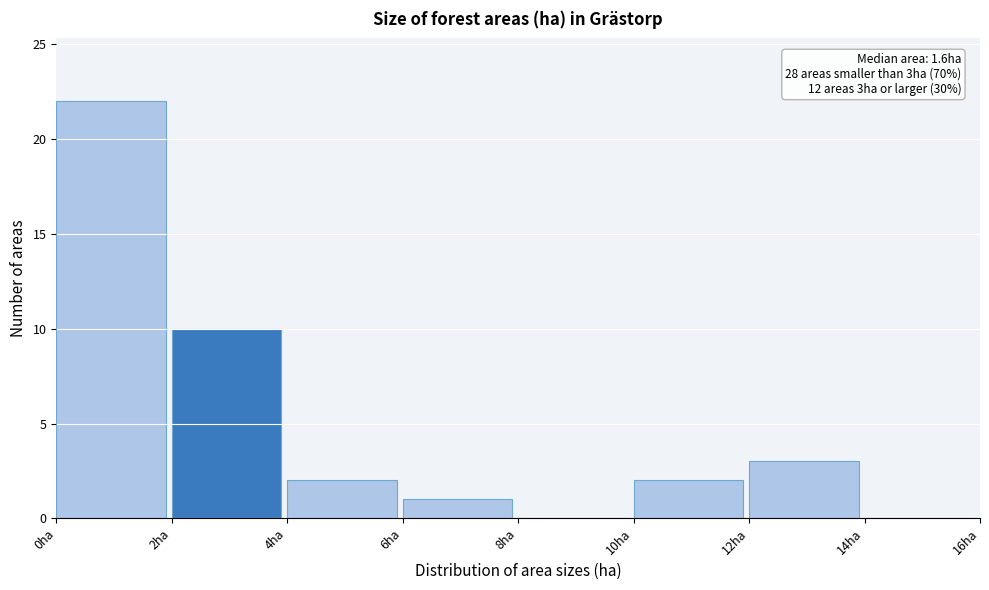

Which range on the x-axis has the tallest bar?

0 to 2